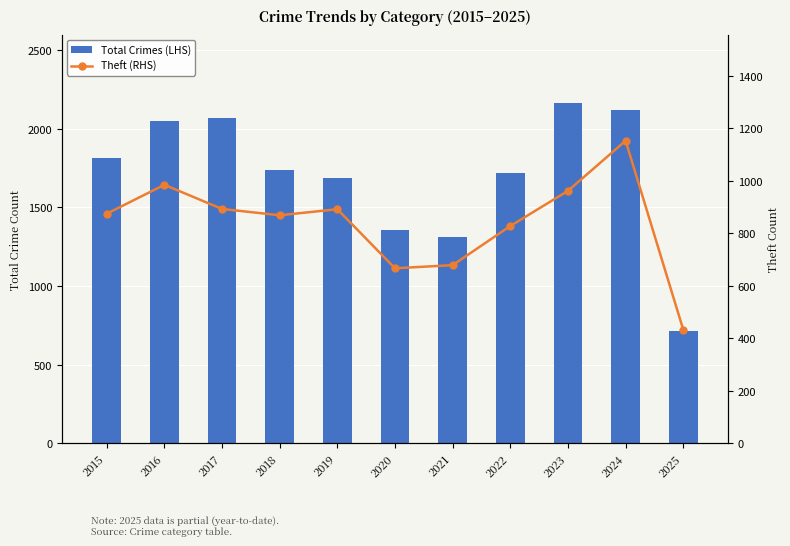

How many groups of bars are there?

11